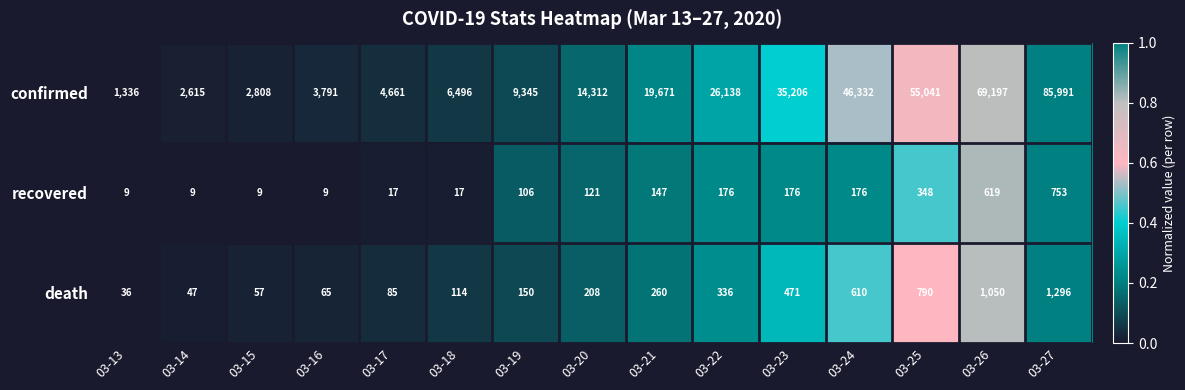

List the series in order of their peak value, lowest first.

recovered, death, confirmed